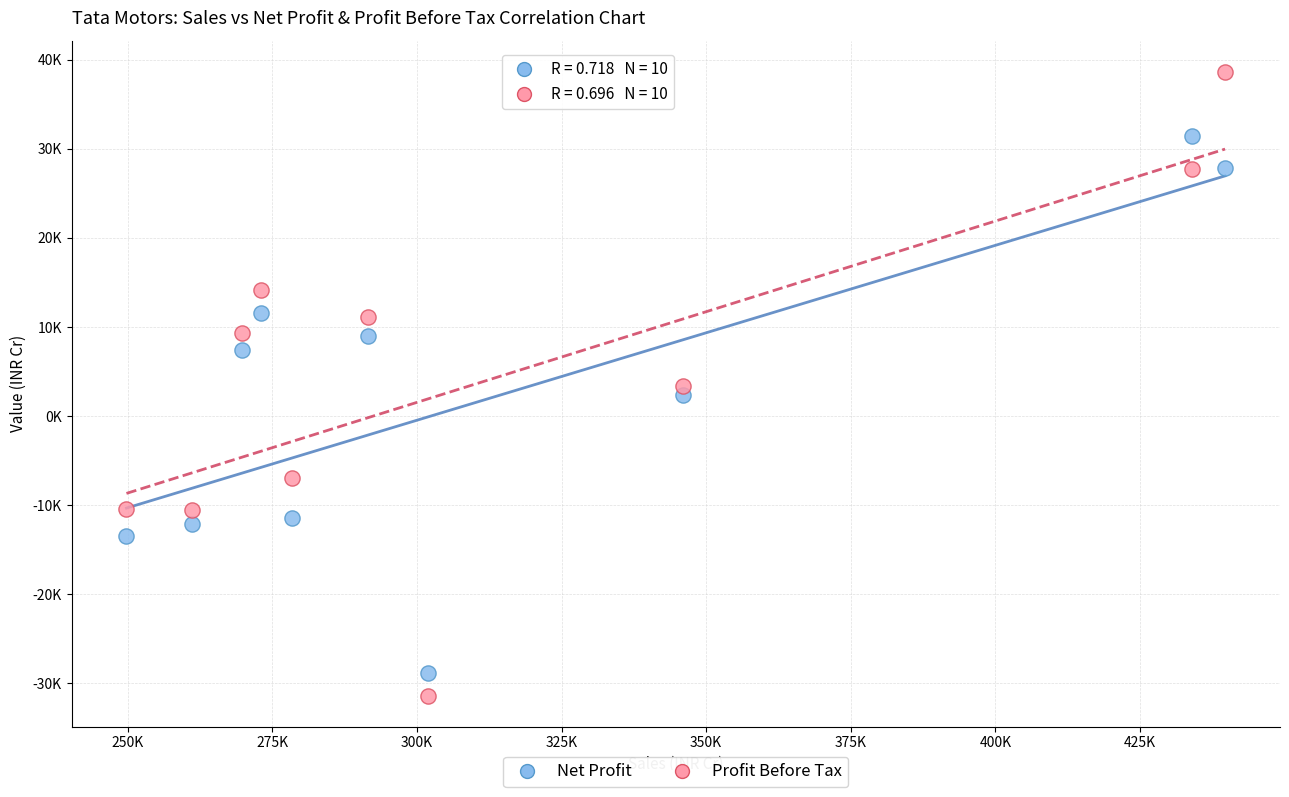

Which series has the largest Y range (max minus min)?

Profit Before Tax